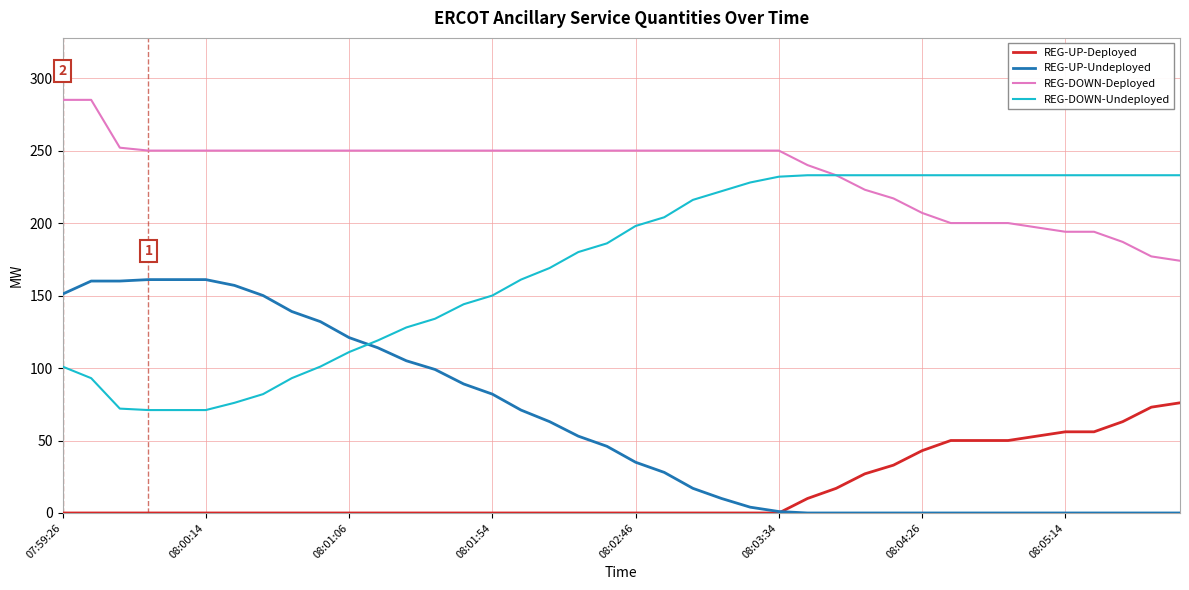

List the series in order of their overall mean, lowest first.

REG-UP-Deployed, REG-UP-Undeployed, REG-DOWN-Undeployed, REG-DOWN-Deployed